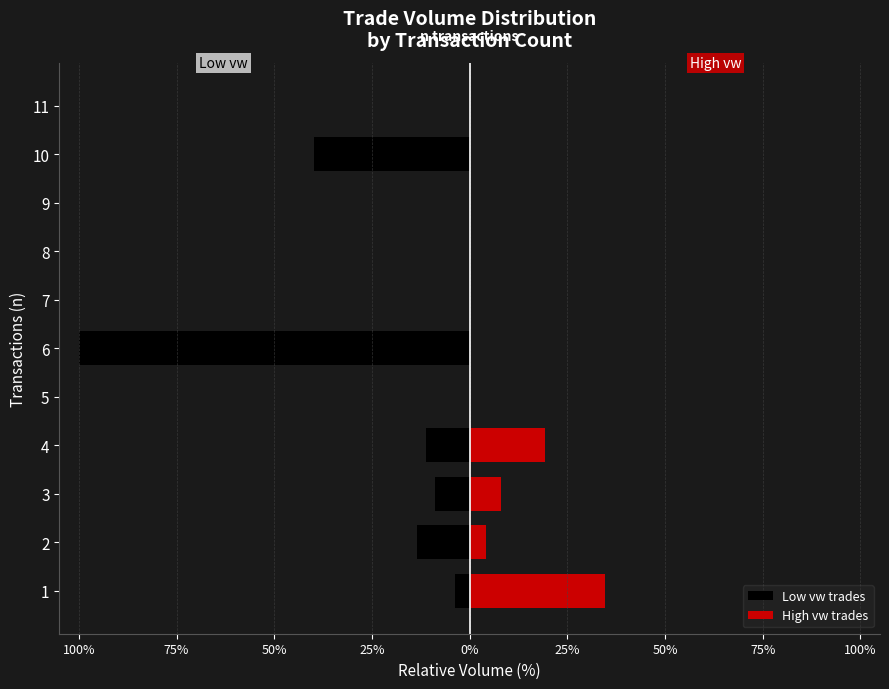

At 75%, list the series in order from largest to smallest.

High vw trades, Low vw trades